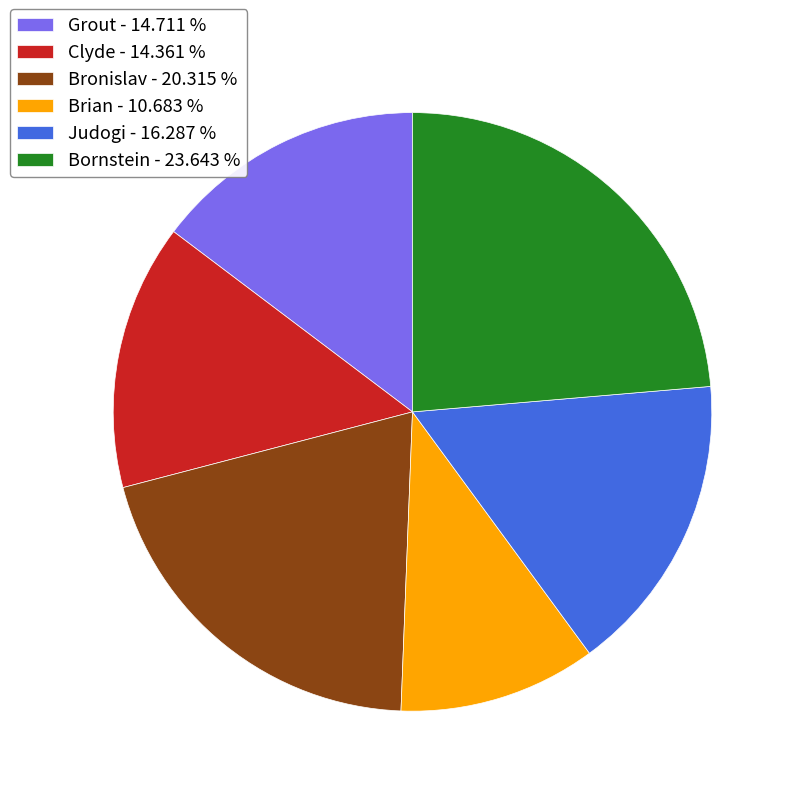

Is there any slice that represents more than half of the pie?

No